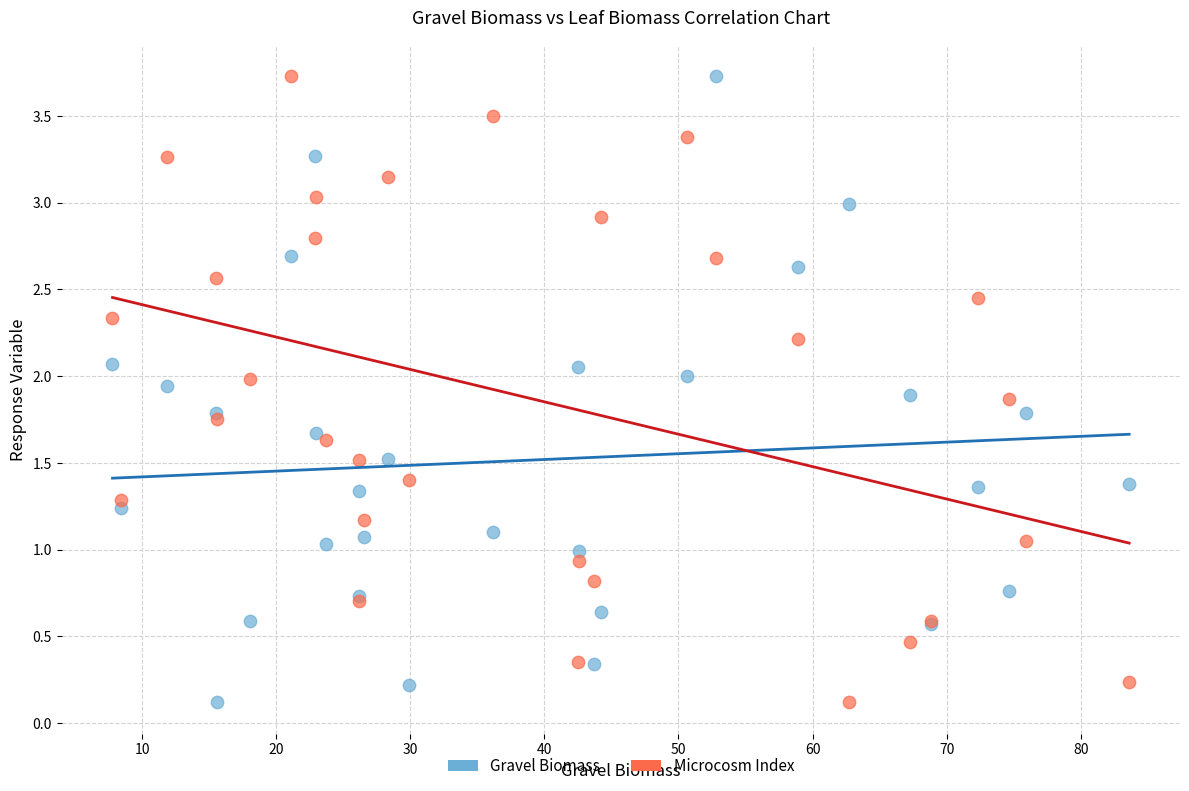

What is the X range (max minus min) for the scatter plot?

75.8